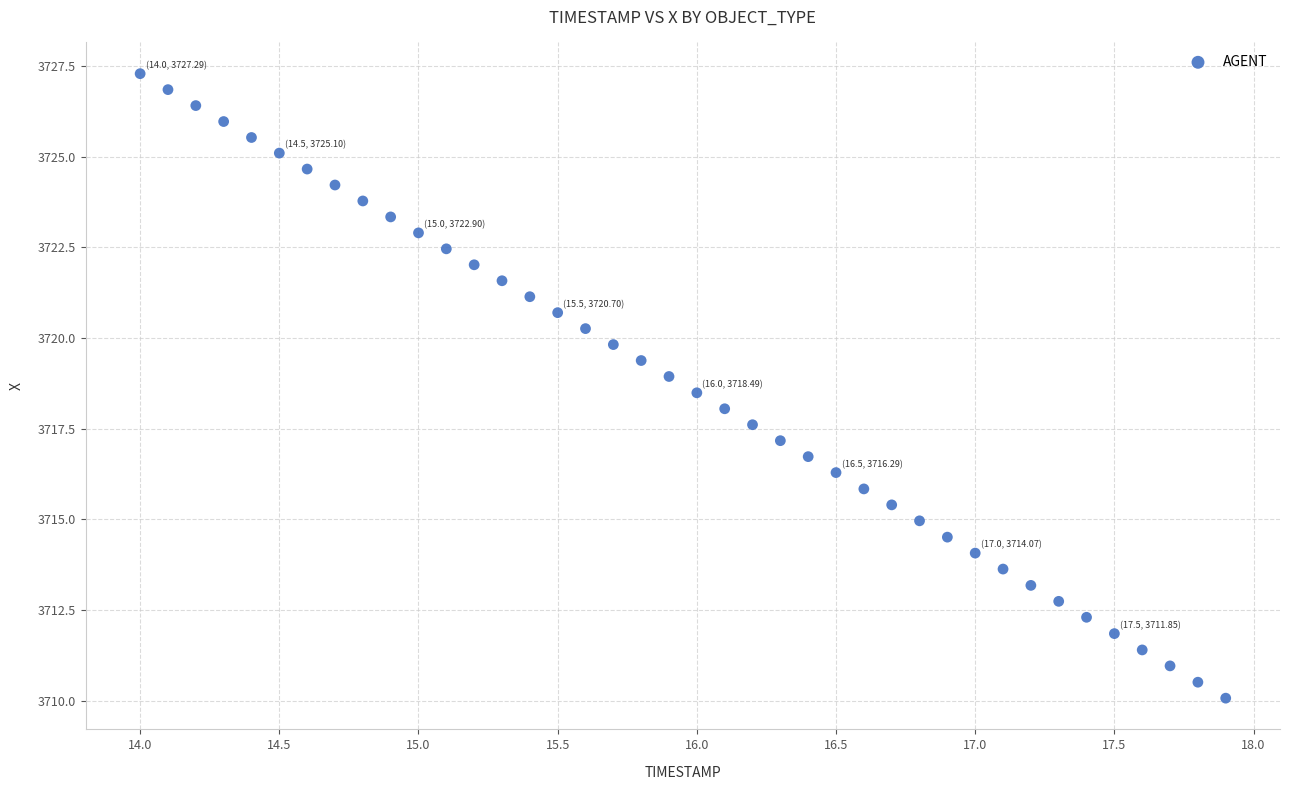

What is the range of X values (max minus min)?

3.9